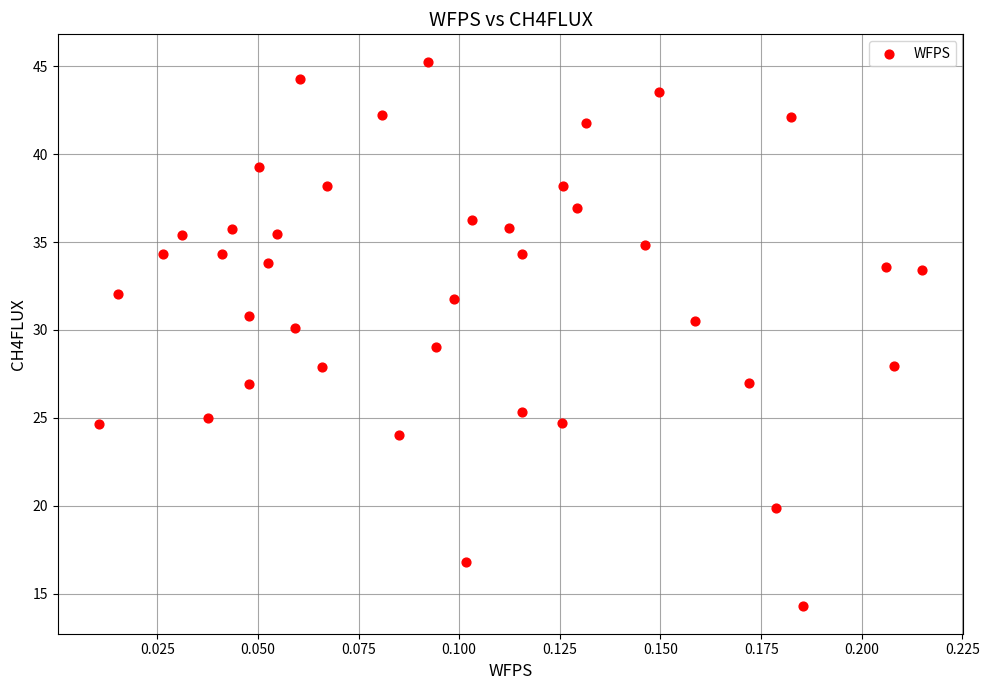

What is the range of Y values (max minus min)?

31.0